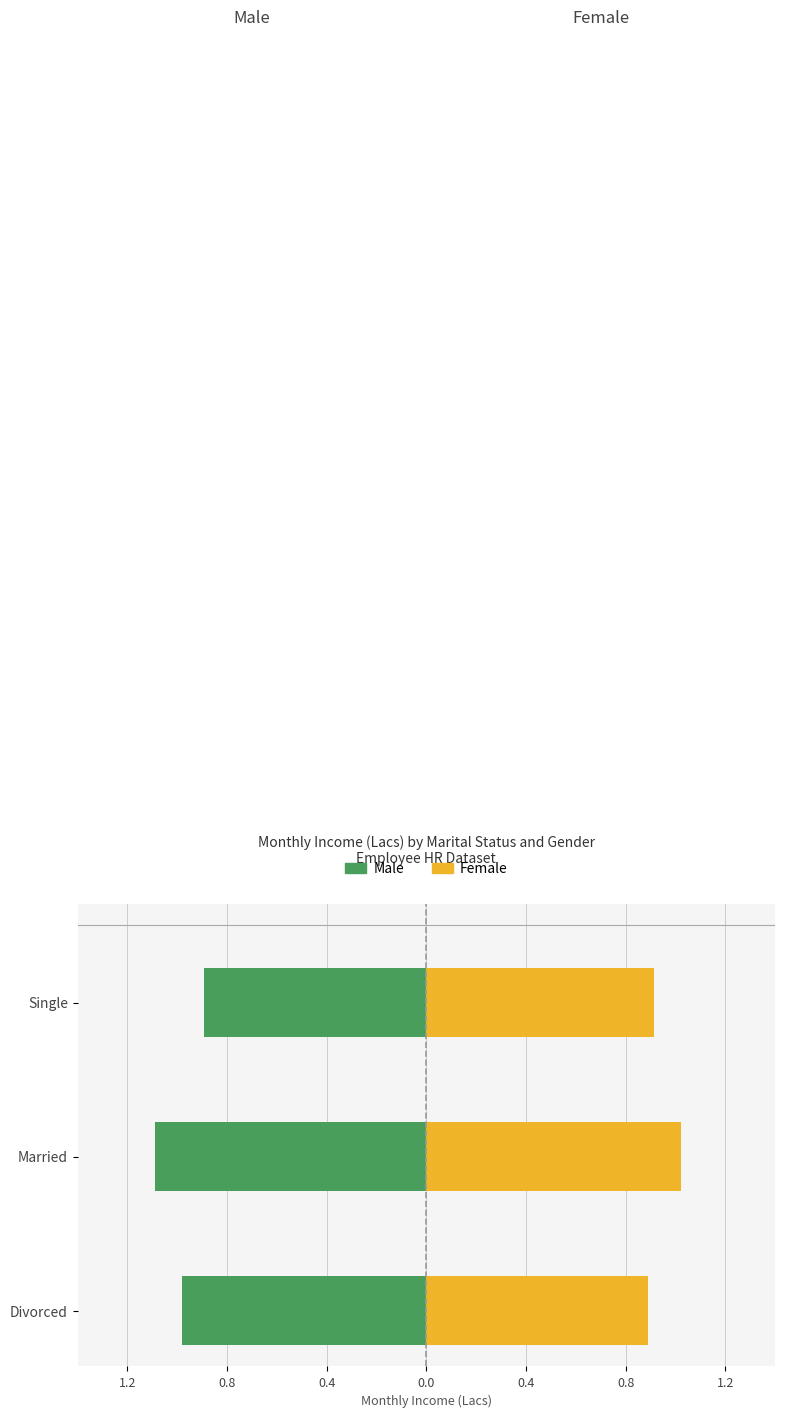

The Female series shows 1.0 at Married. True or false?

True